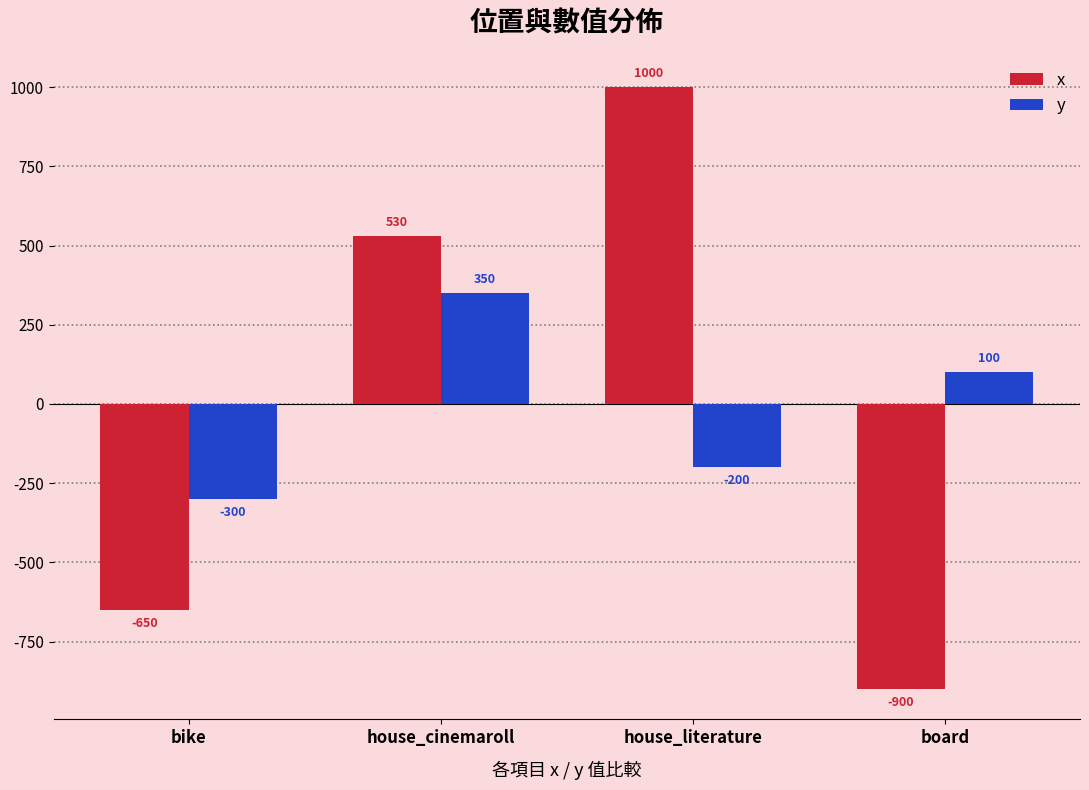

List the series in order of their peak value, highest first.

x, y